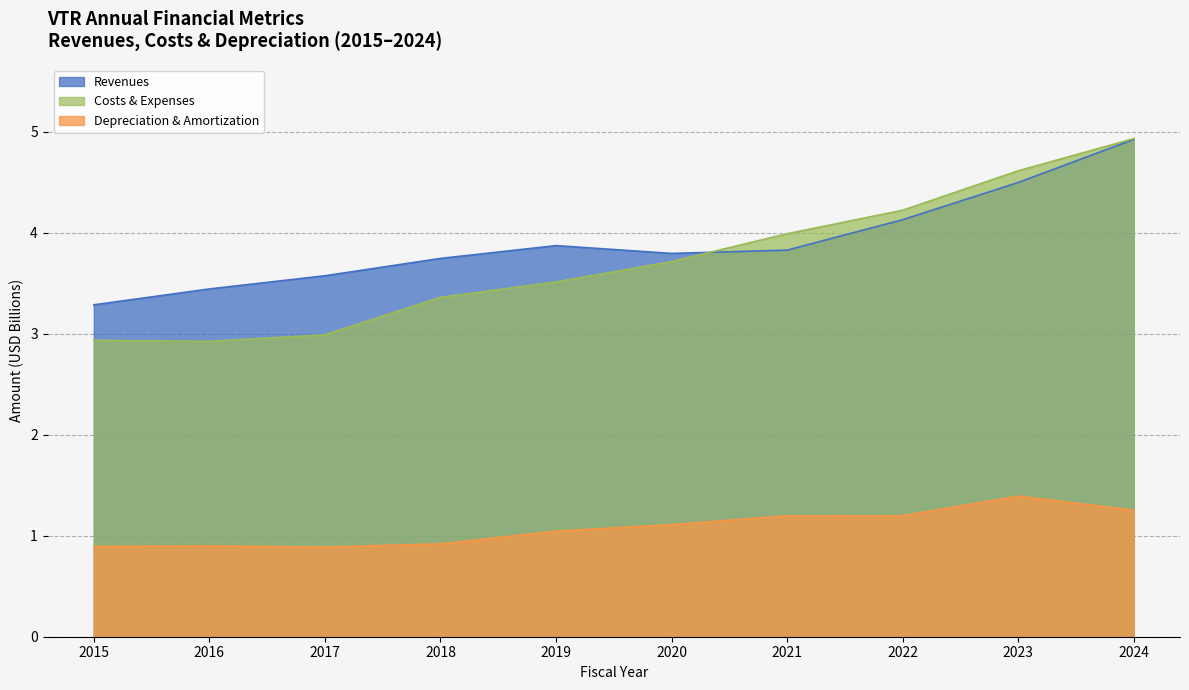

At which label does depreciation_and_amortization reach its minimum?

2017